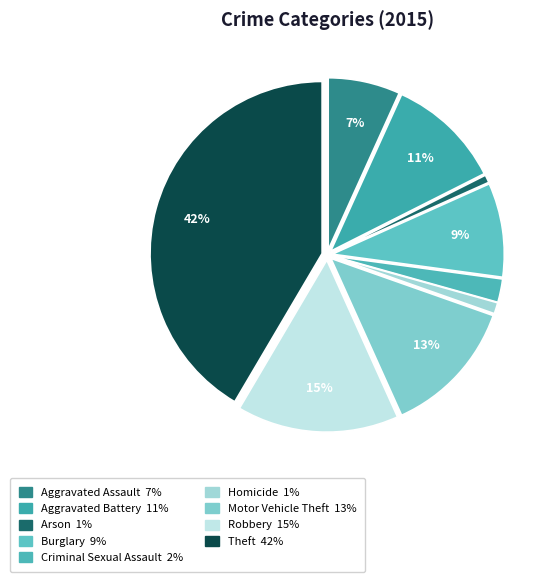

Approximately how many times larger is the value at Motor Vehicle Theft compared to Aggravated Assault?

1.9